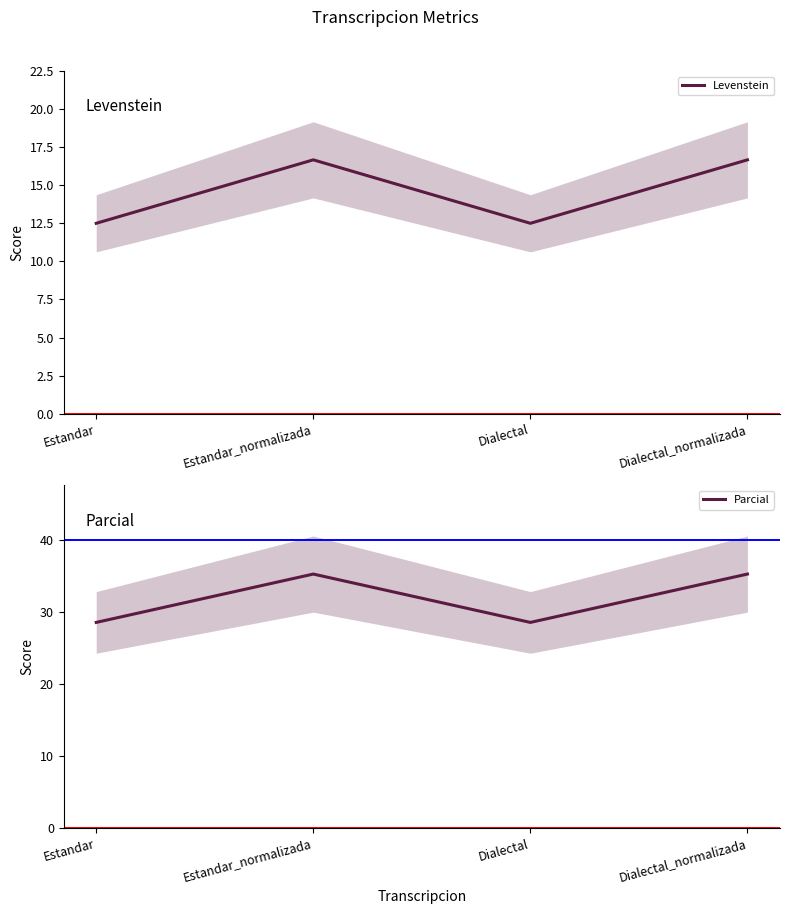

At which label does Parcial reach its peak?

Estandar_normalizada